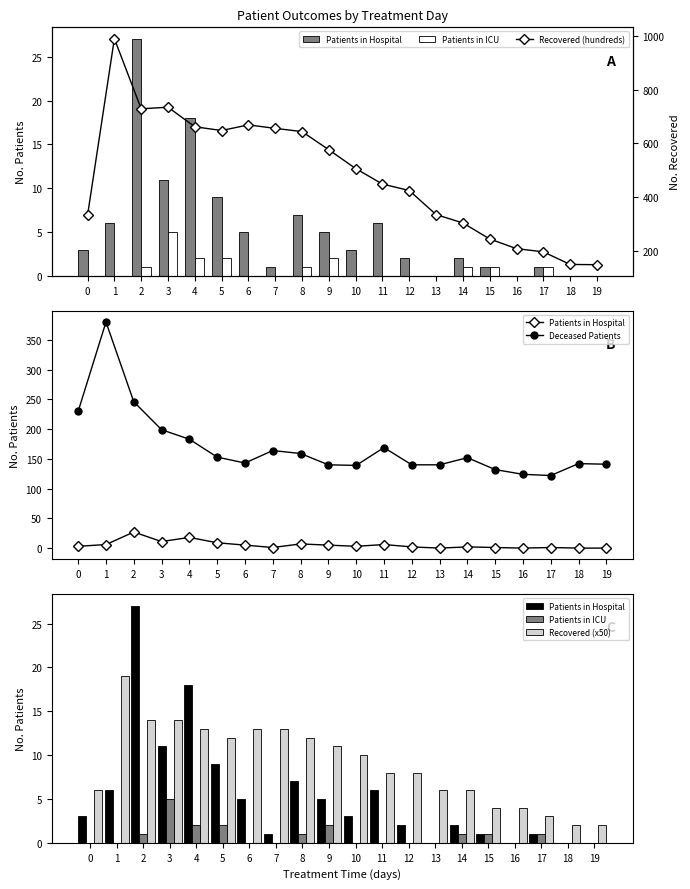

At which label does Recovered (x50) reach its peak?

1